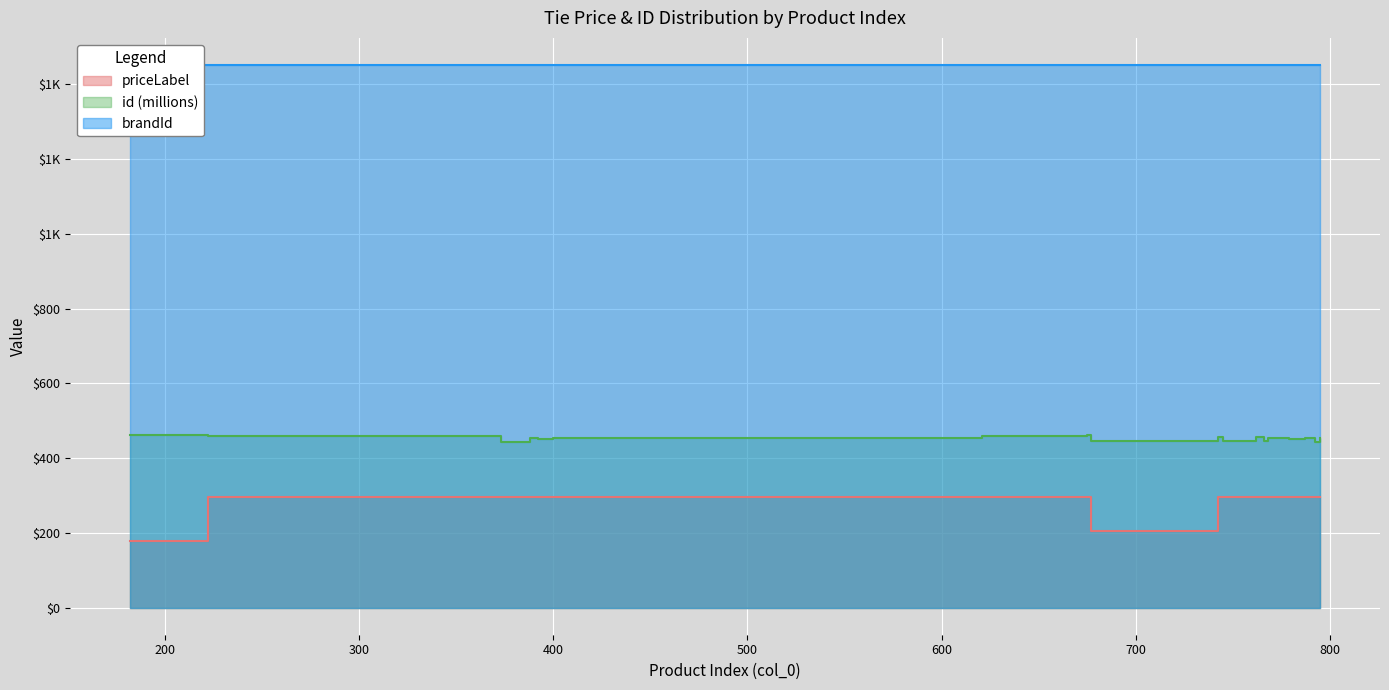

True or false: priceLabel and id_scaled intersect in this chart.

False